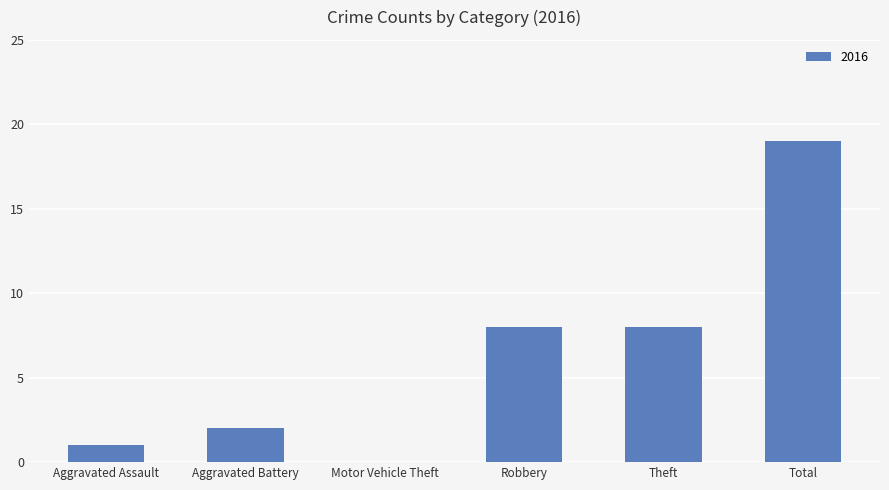

The chart shows a value of 19 at Total. True or false?

True